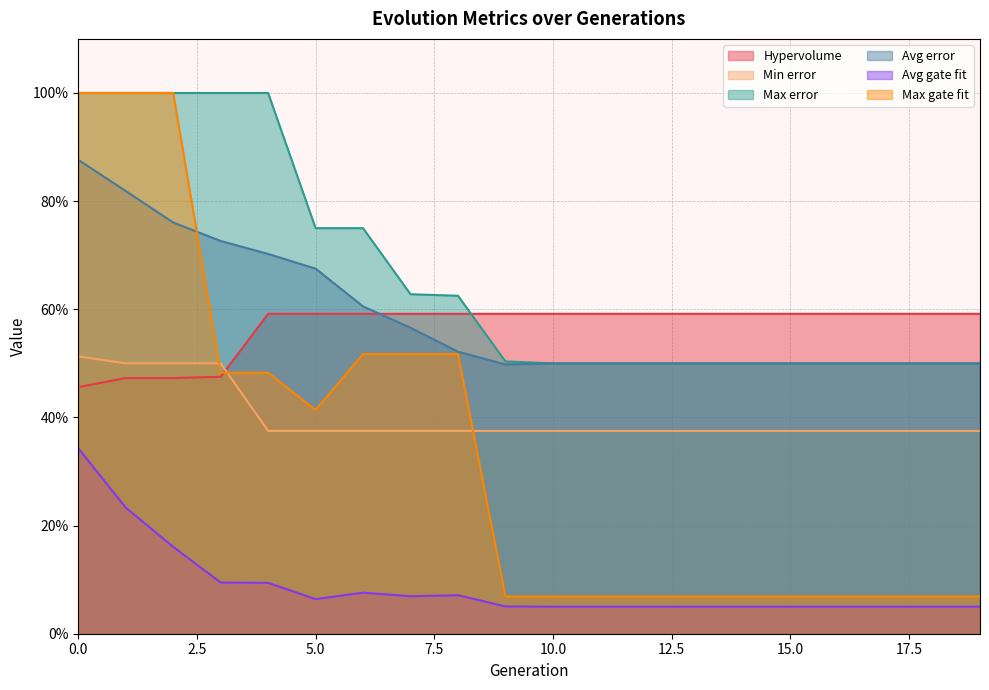

What is the sum of the Max error values at 19 and 1?

1.5